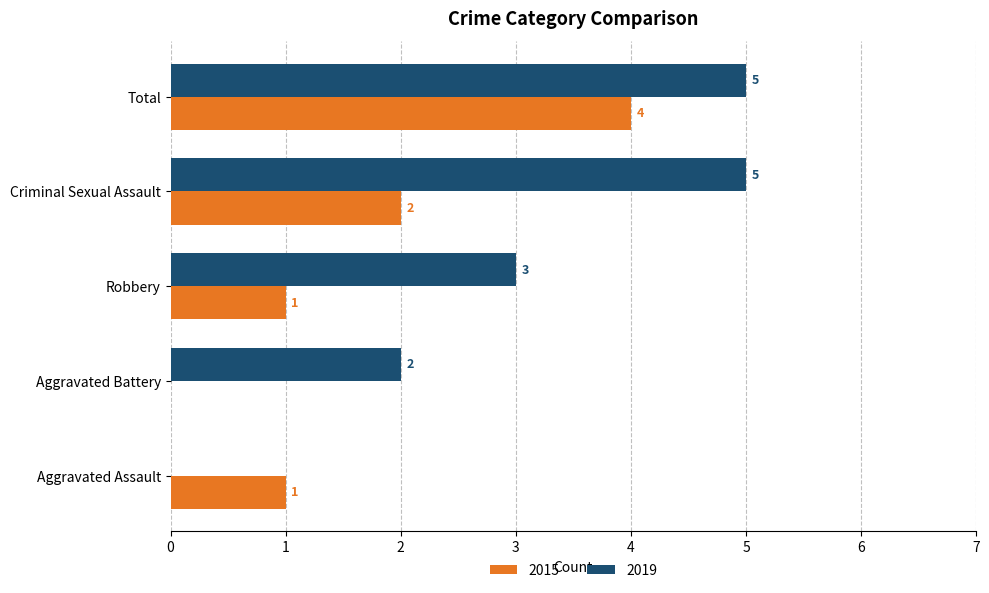

Which series changed the most between Aggravated Assault and Aggravated Battery?

2019